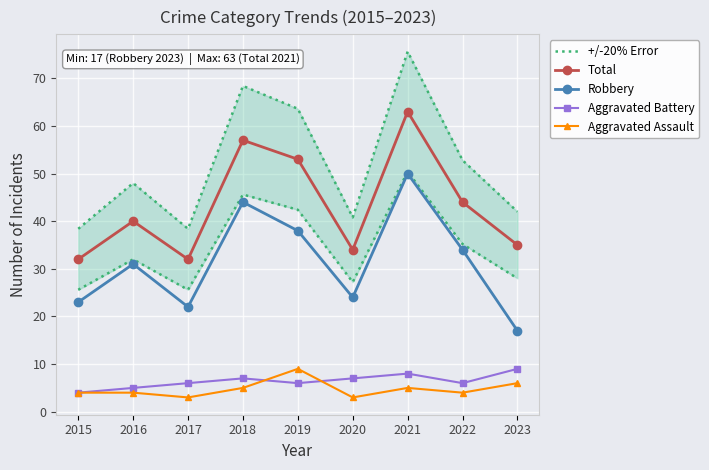

Which series changed the most between 2016 and 2023?

Robbery